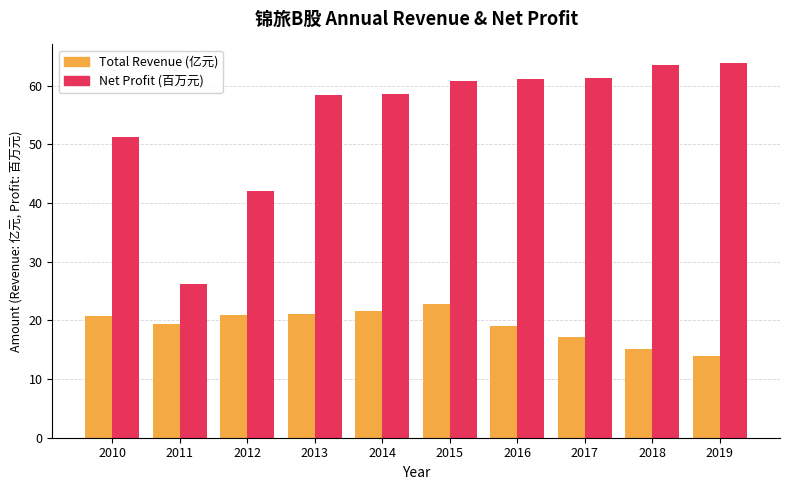

At which category is the sum across all series the highest?

2015